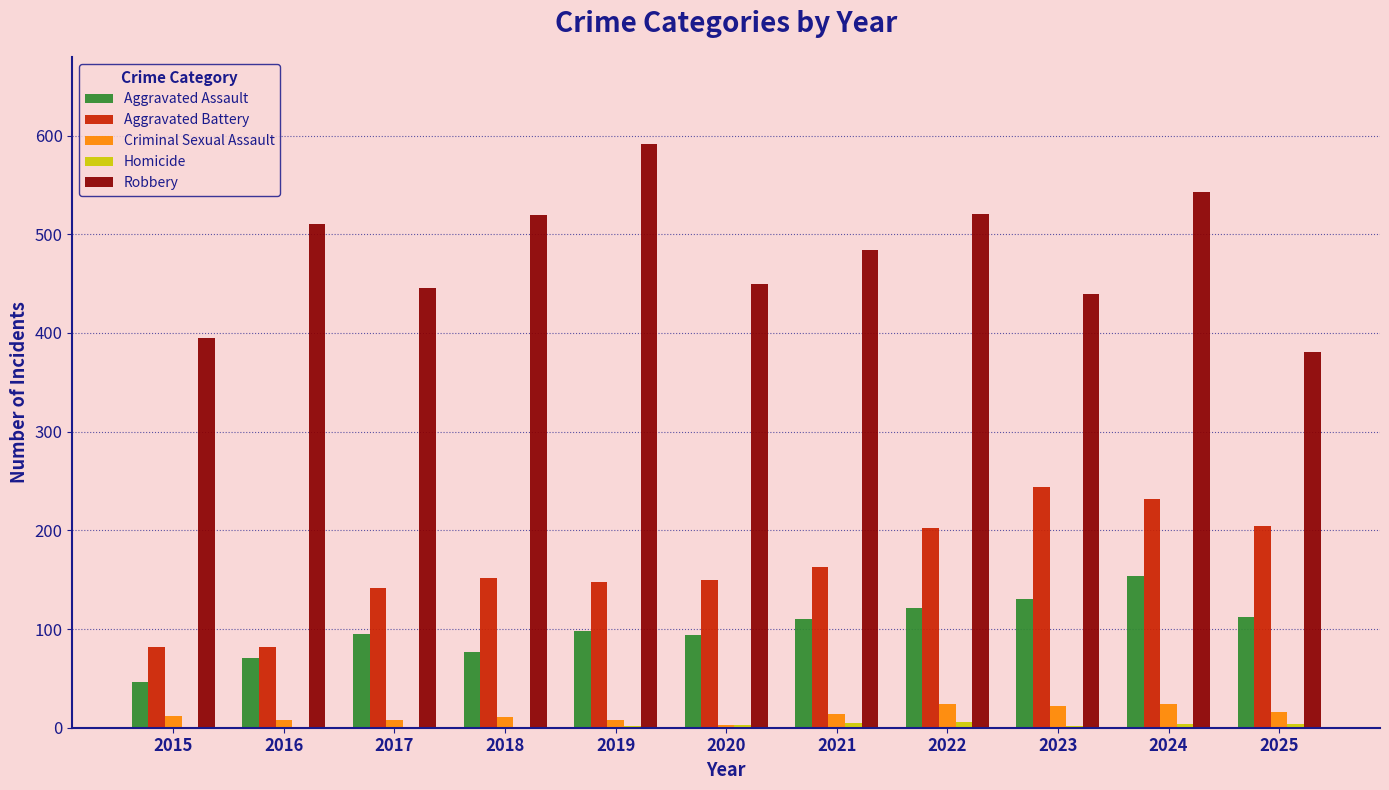

Are the bars horizontal?

No